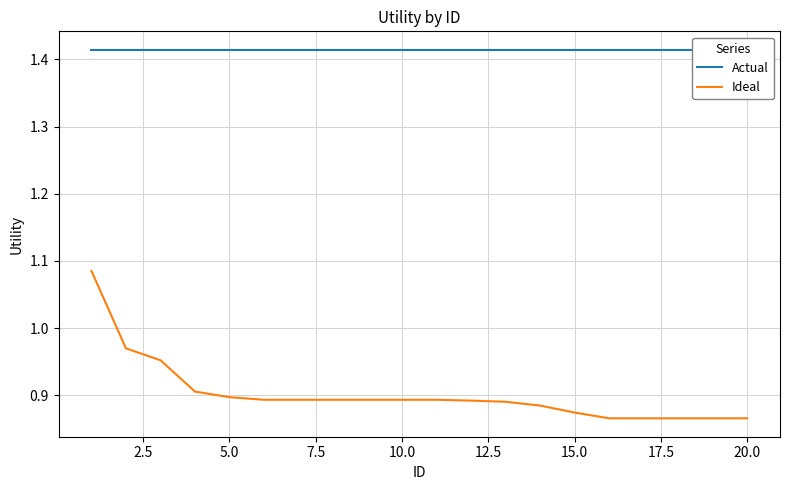

Reading left to right, extract all data points from this chart.

Actual: 1.4	1.4	1.4	1.4	1.4	1.4	1.4	1.4	1.4	1.4	1.4	1.4	1.4	1.4	1.4	1.4	1.4	1.4	1.4	1.4
Ideal: 1.1	1.0	1.0	0.9	0.9	0.9	0.9	0.9	0.9	0.9	0.9	0.9	0.9	0.9	0.9	0.9	0.9	0.9	0.9	0.9